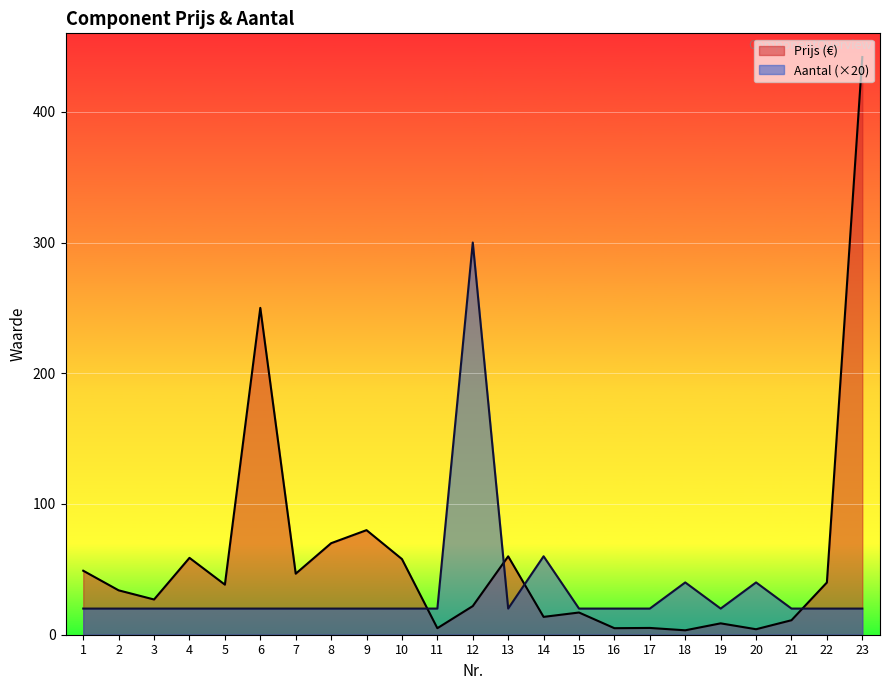

How many series are shown in this chart?

2